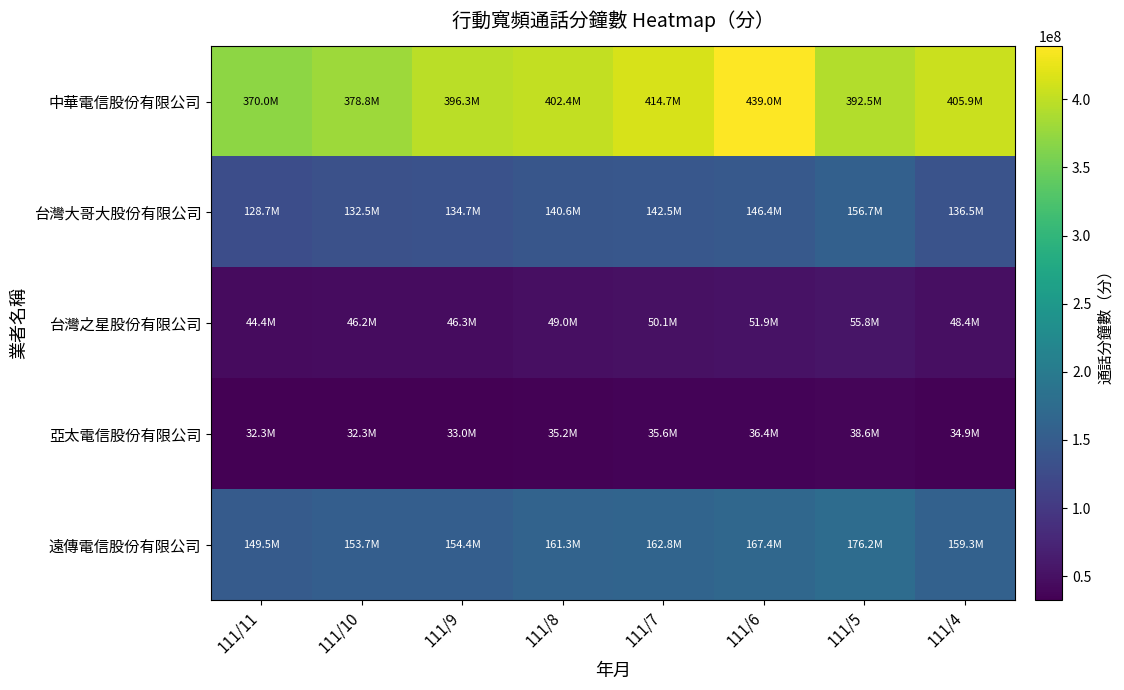

Rank the series at 111/4 from lowest to highest value.

亞太電信股份有限公司, 台灣之星股份有限公司, 台灣大哥大股份有限公司, 遠傳電信股份有限公司, 中華電信股份有限公司